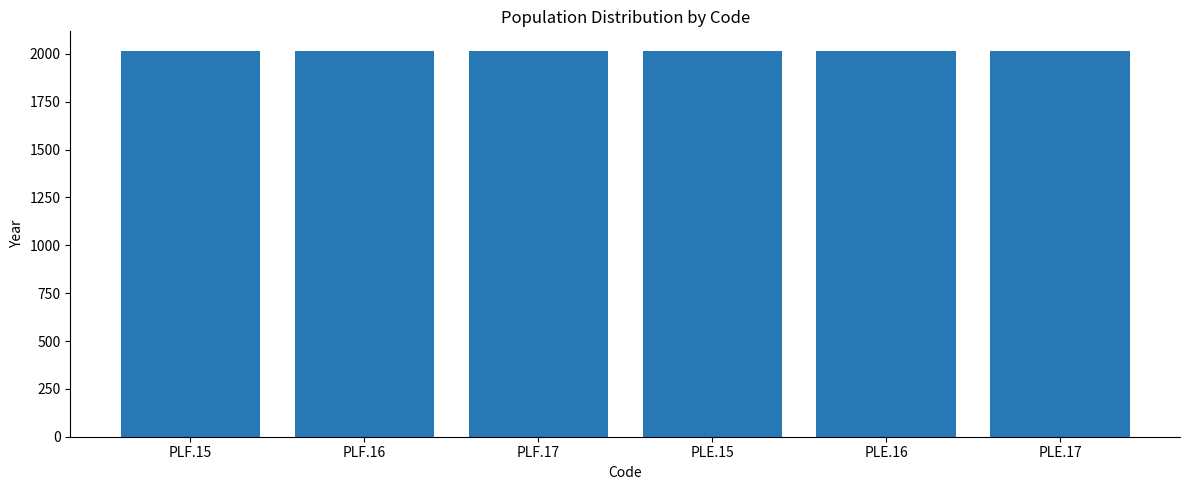

What is the sum of the values at PLE.15 and PLF.17?

4032